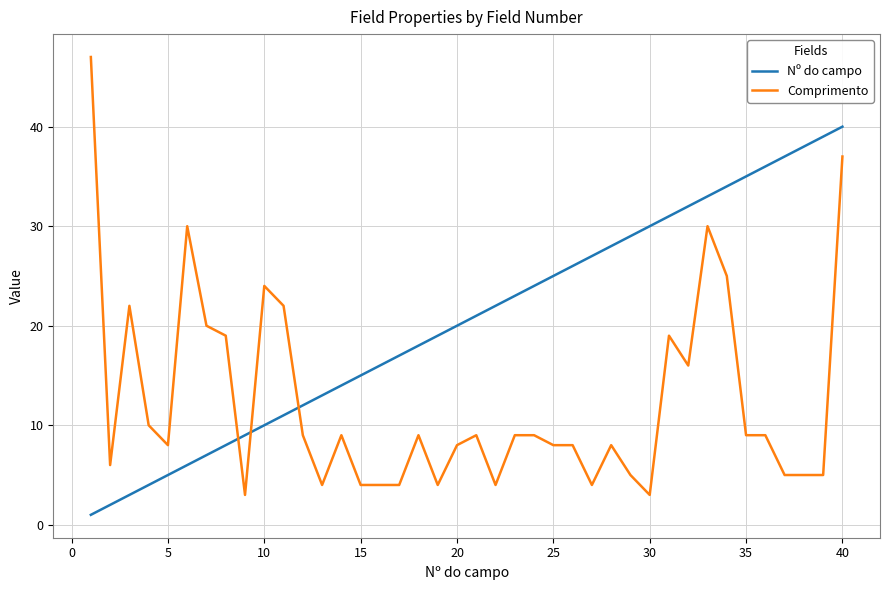

How many categories are shown in the chart?

40